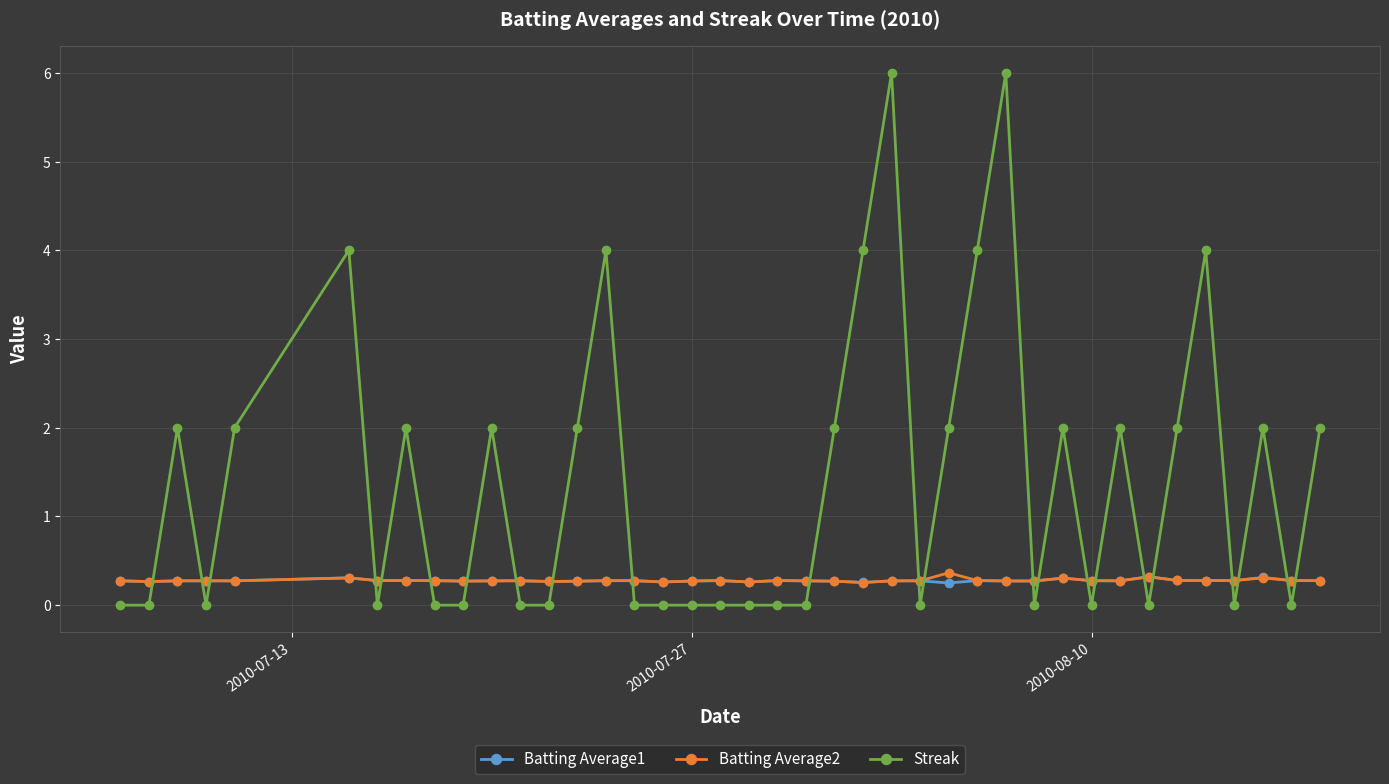

What are all the series names shown in the legend?

Batting Average1, Batting Average2, Streak